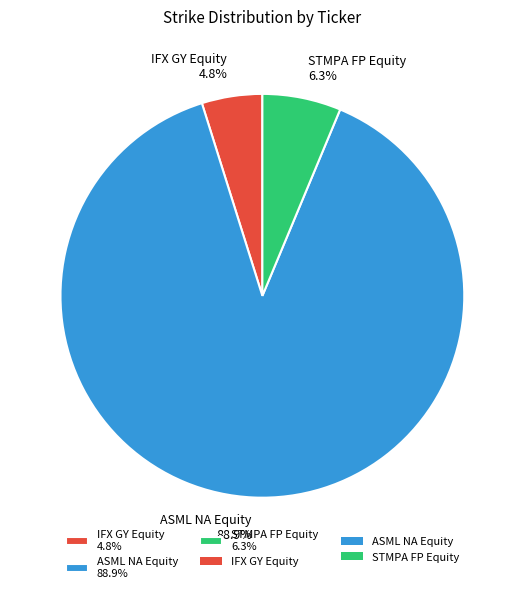

To the nearest percent, what is the average slice percentage?

33%